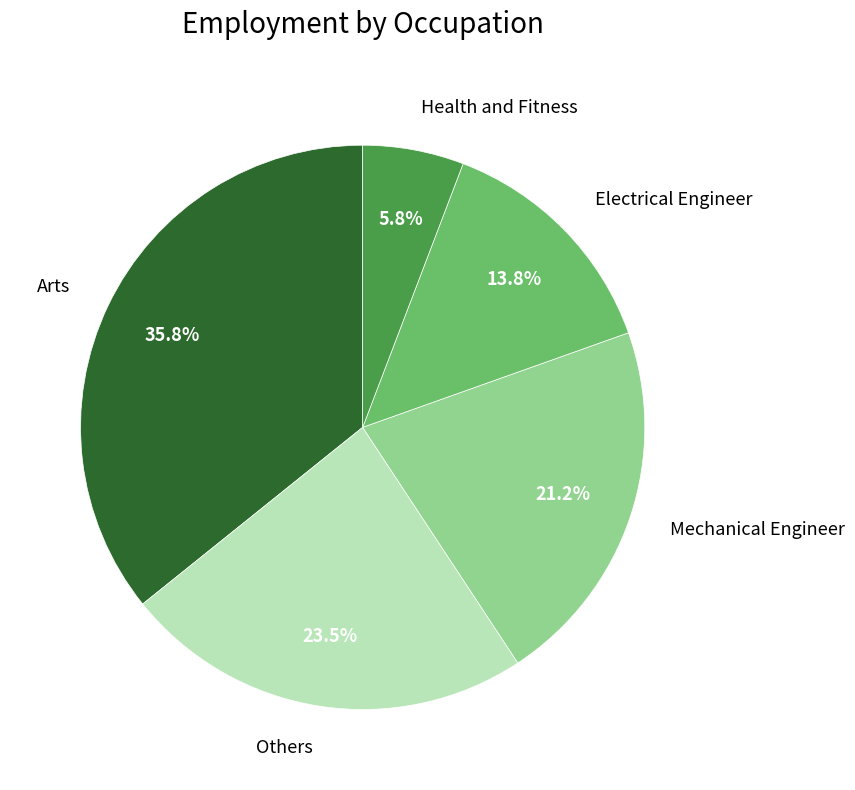

Is the sum of Mechanical Engineer and Health and Fitness greater than half?

No